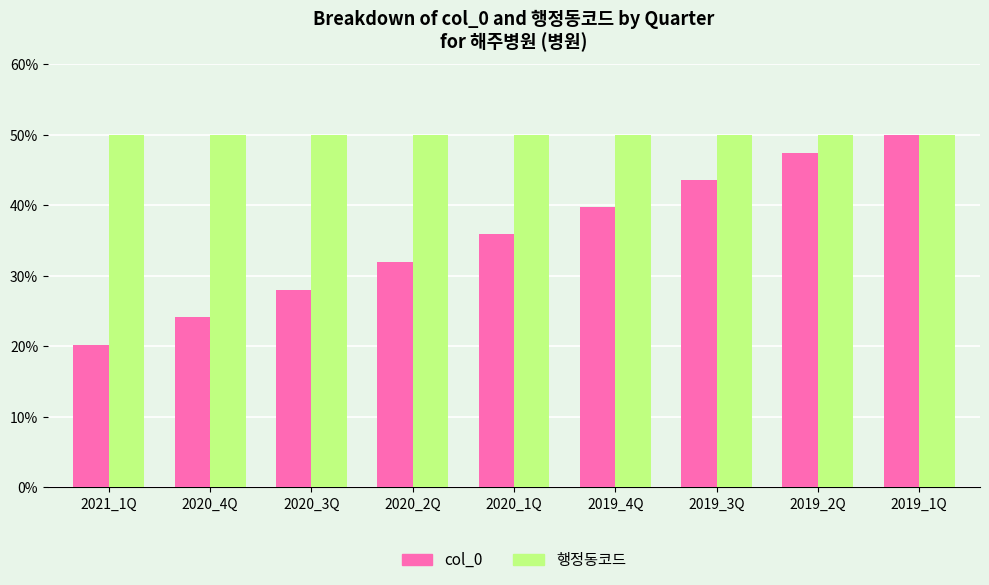

What are all the series names shown in the legend?

col_0, 행정동코드